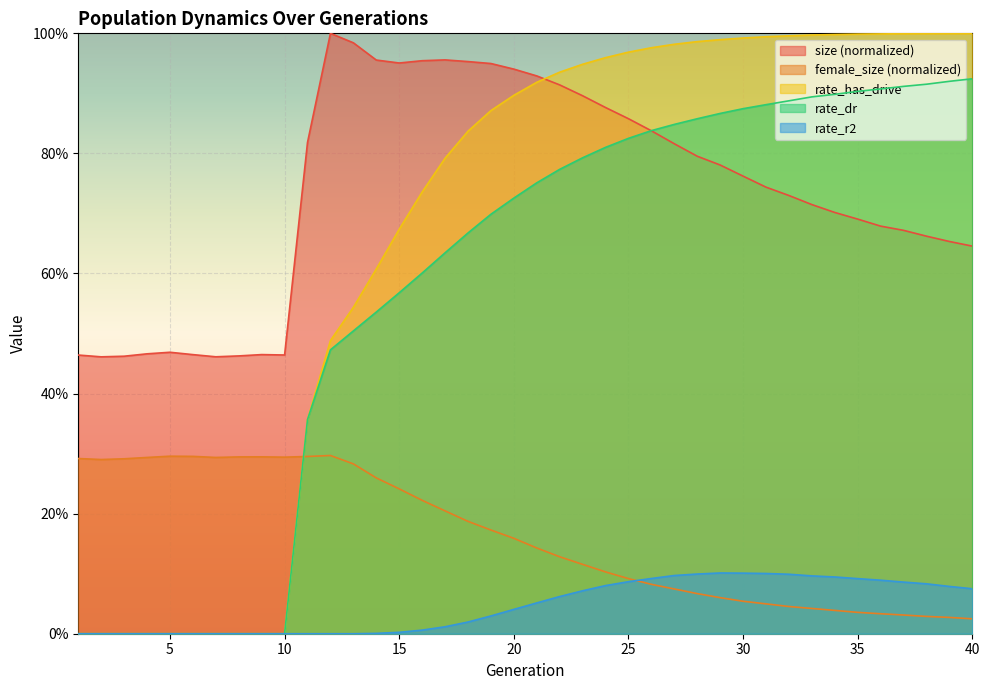

True or false: size and rate_r2 cross at least once.

False